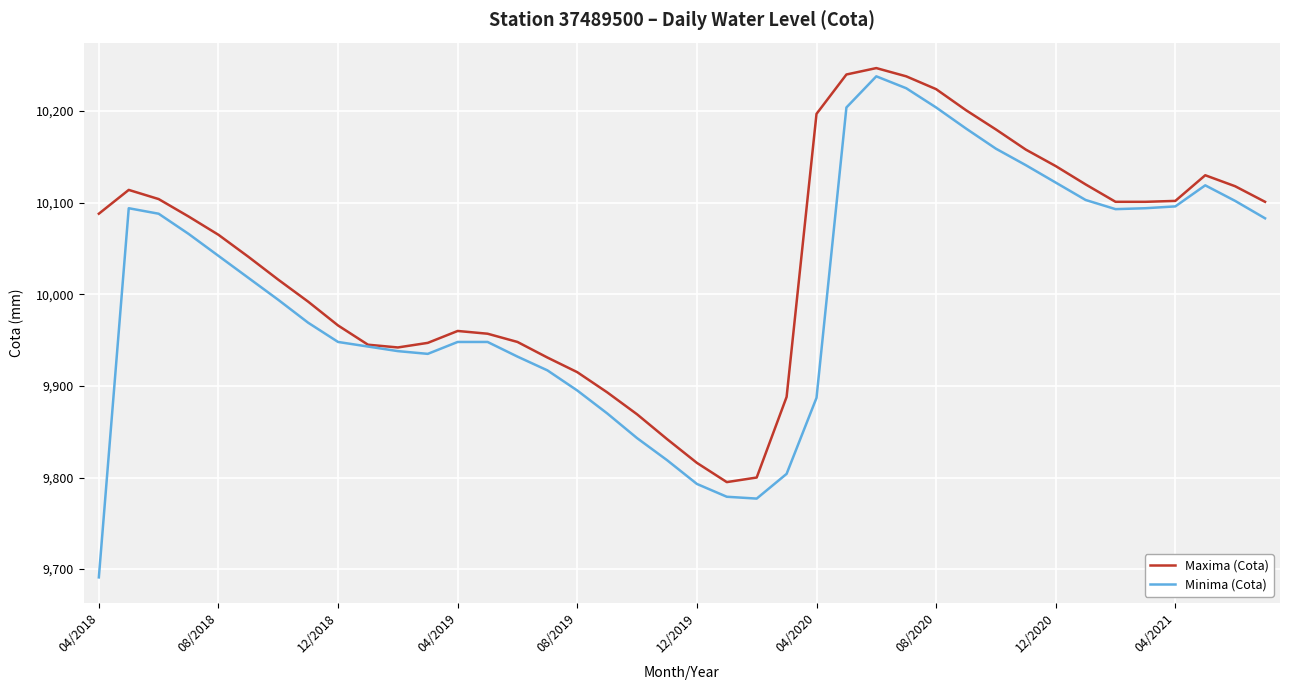

Which series has the largest total across all categories?

Maxima (Cota)